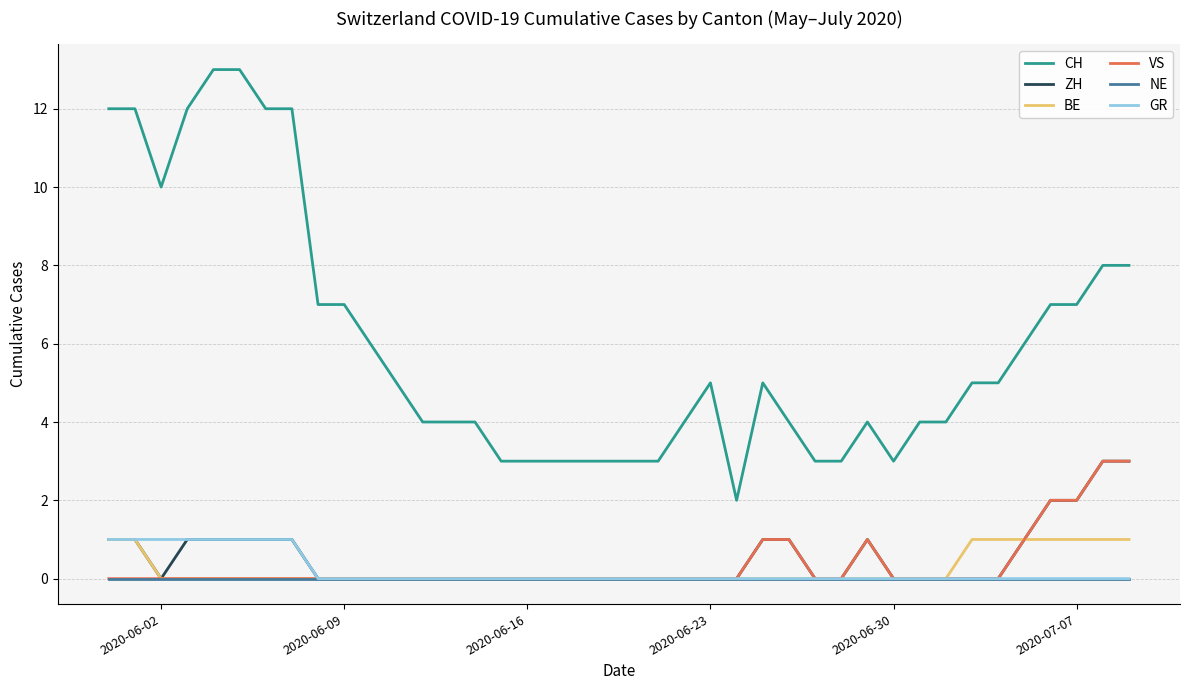

True or false: GR and CH cross at least once.

False